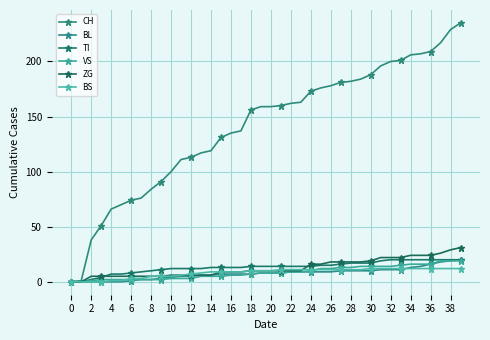

Count the number of data series in this chart.

6